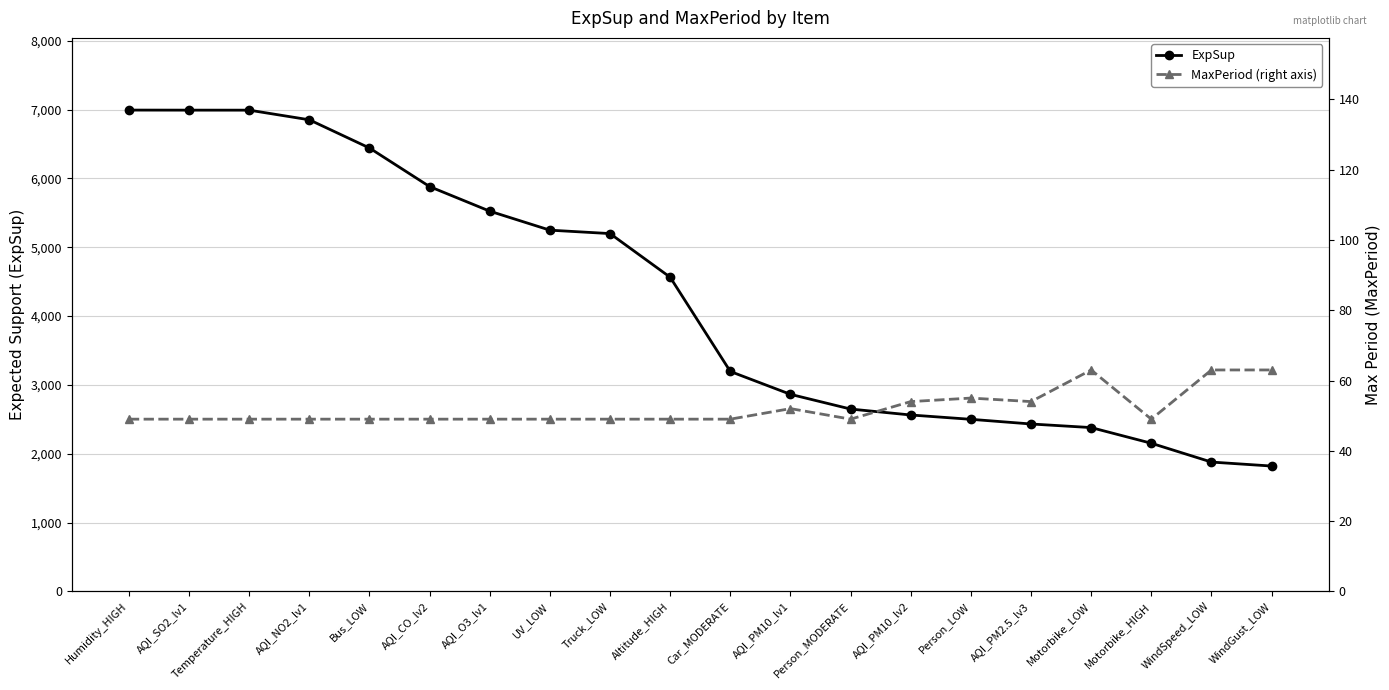

At which category does MaxPeriod (right axis) reach its first local valley?

Person_MODERATE